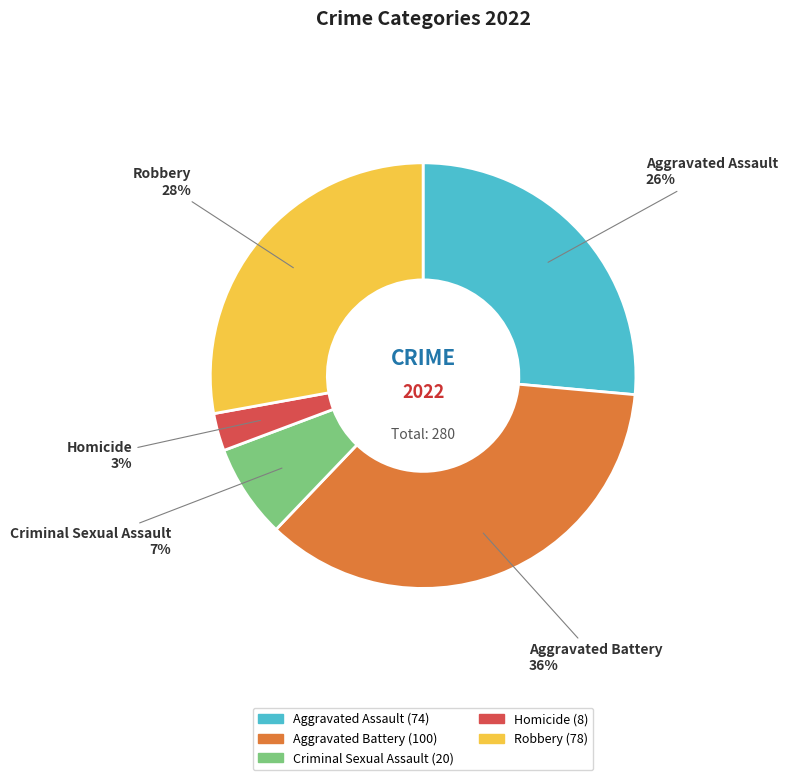

Which slice is the smallest?

Homicide